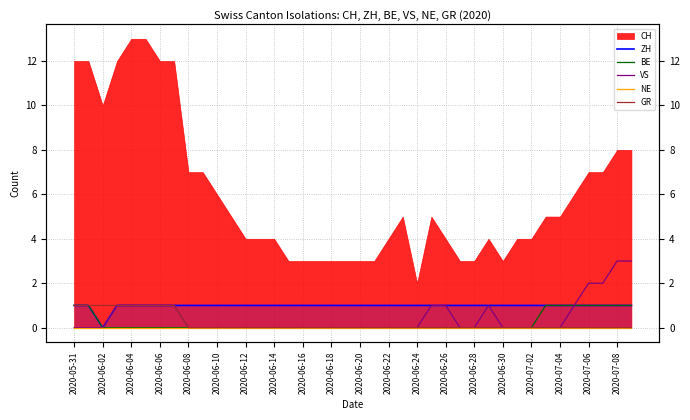

How many interior local valleys does the ZH series have?

1